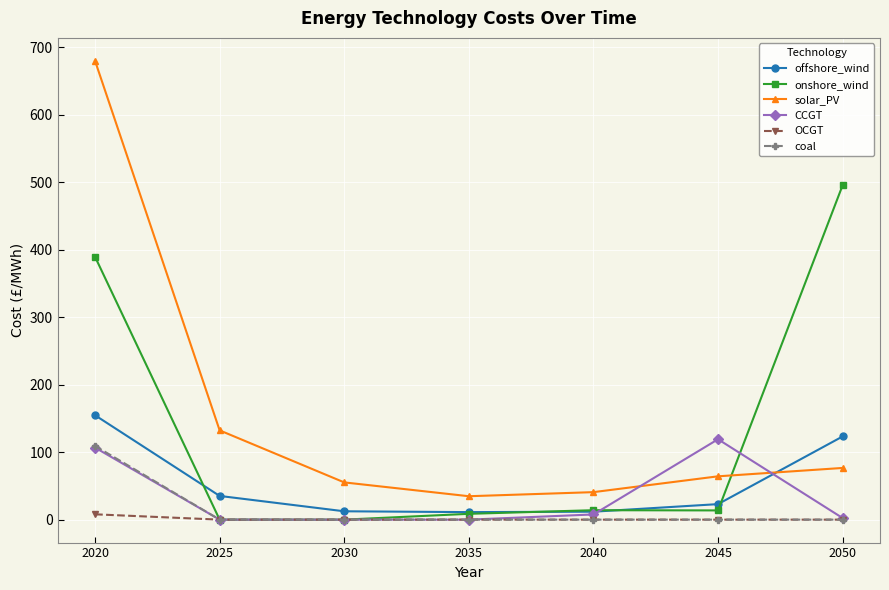

At which label does coal reach its peak?

2020